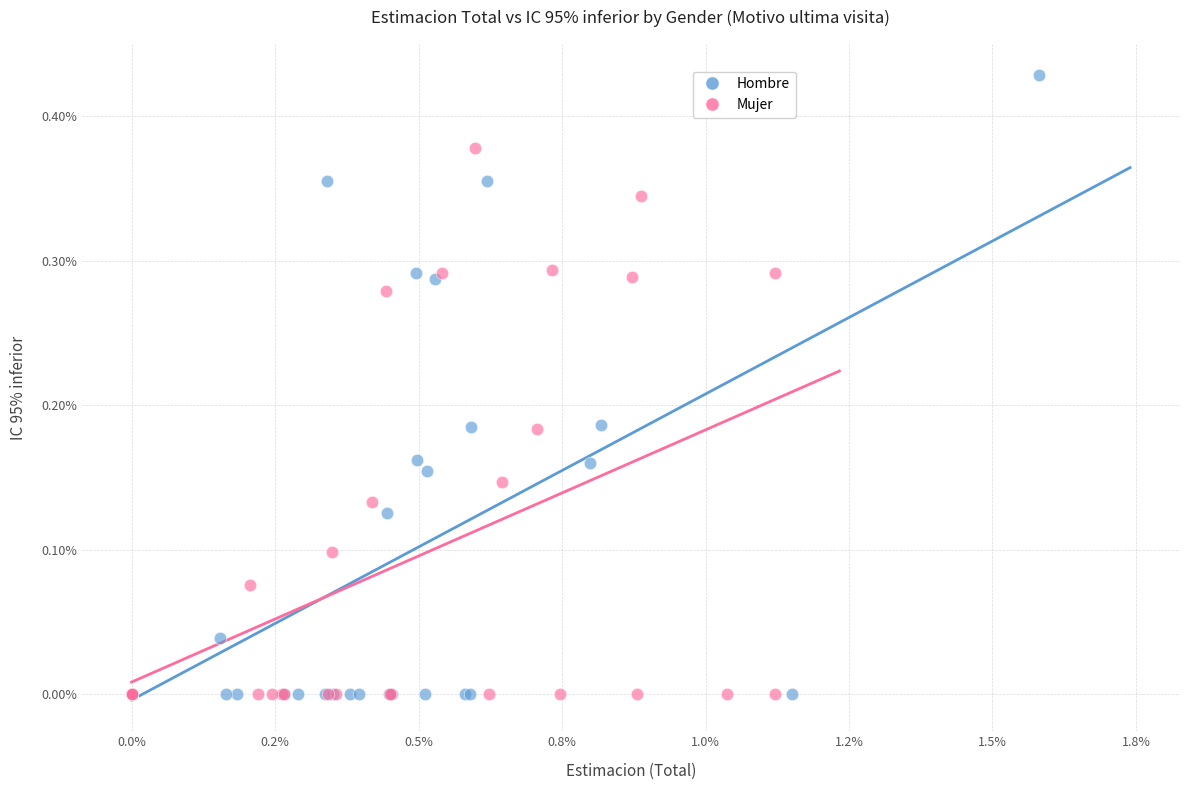

What are all the series names shown in the legend?

Hombre, Mujer